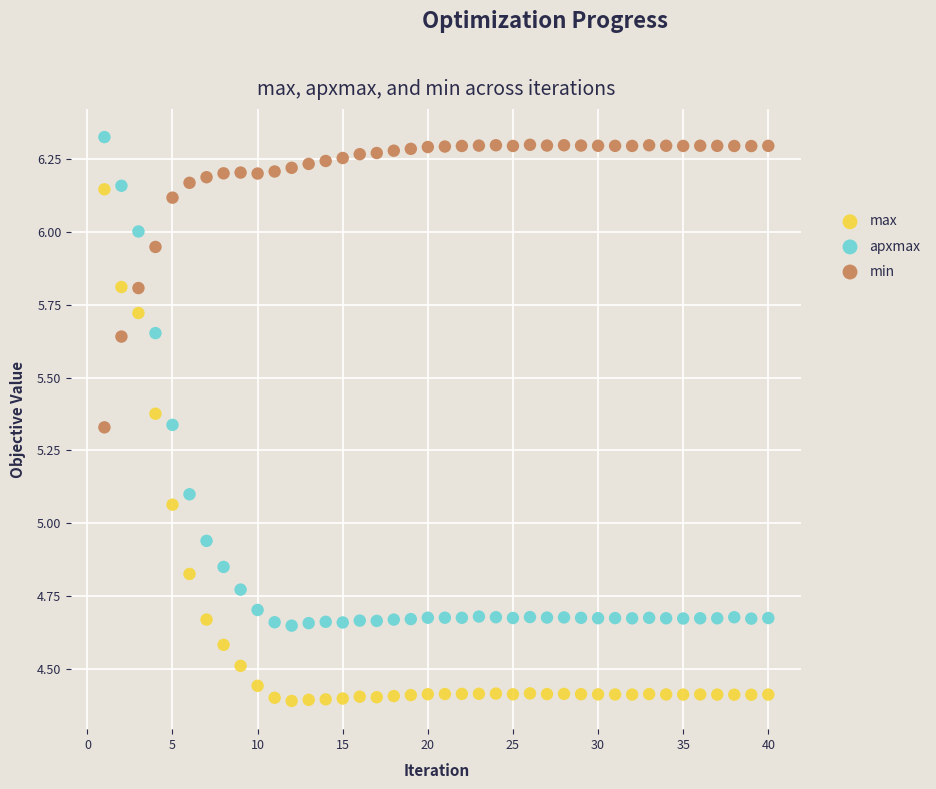

What are all the series names shown in the legend?

max, apxmax, min